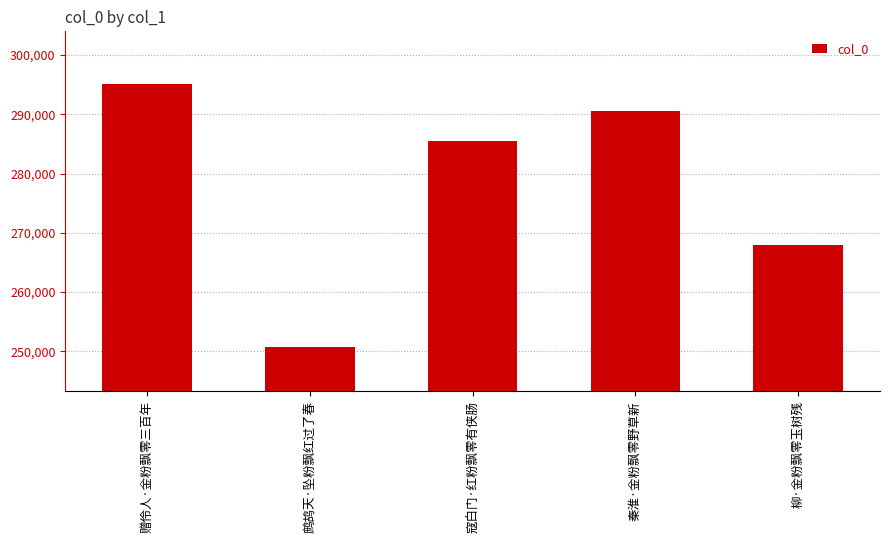

At which label is the value closest to 272964?

柳·金粉飘零玉树残